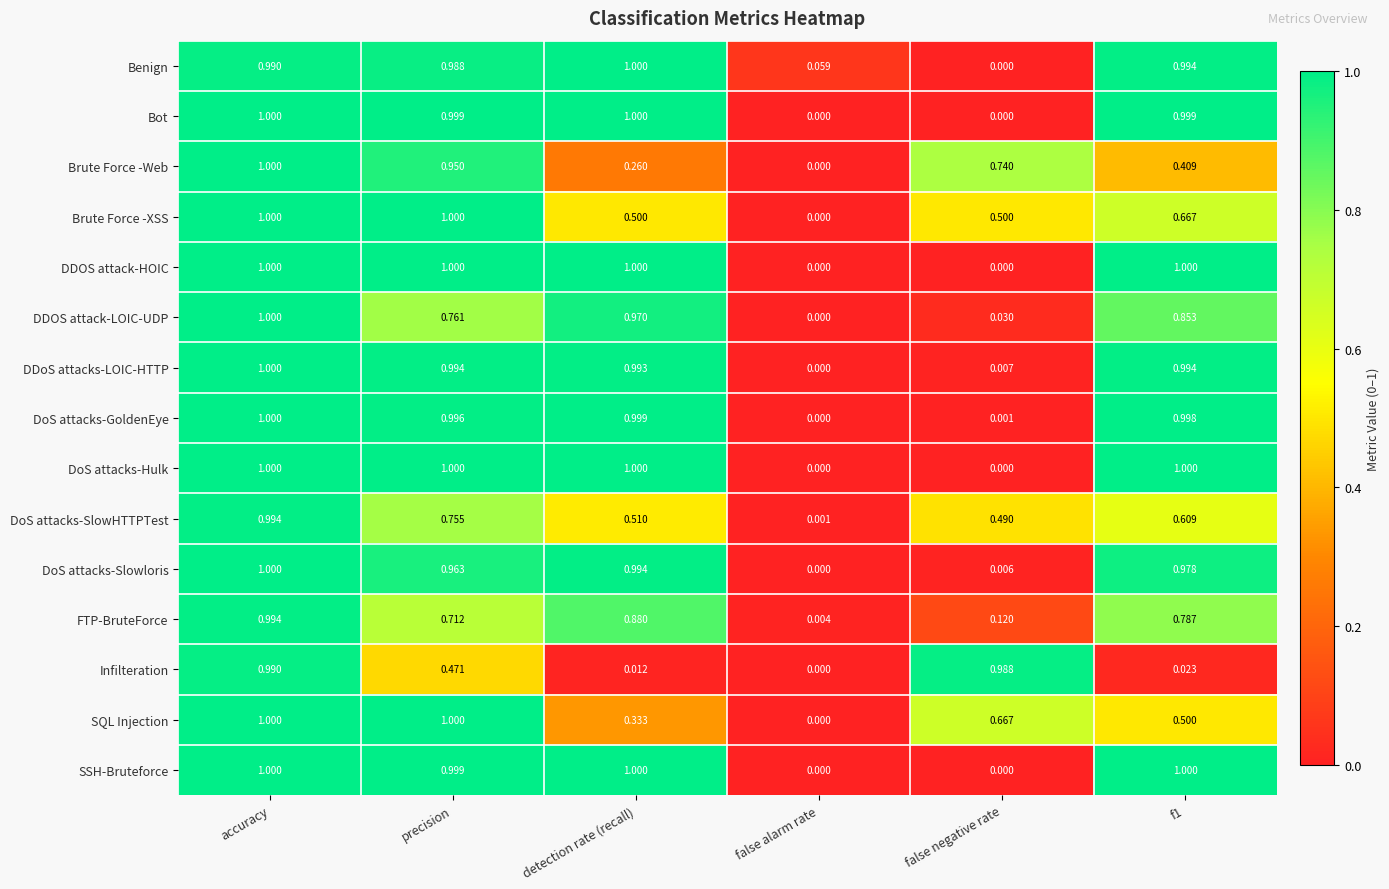

How many categories are shown in the chart?

6